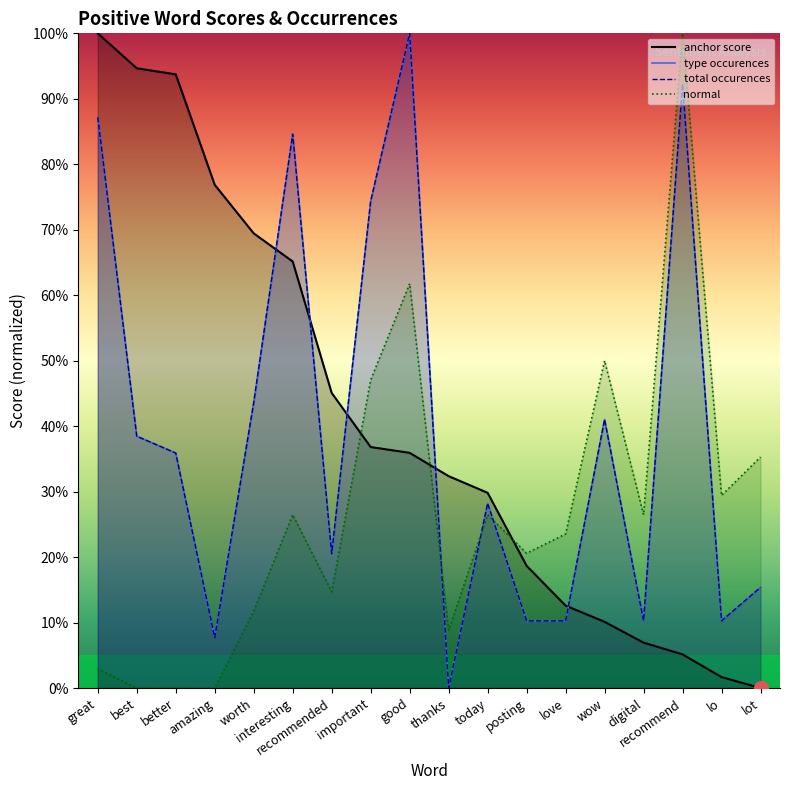

At how many categories does at least one series exceed 6?

18